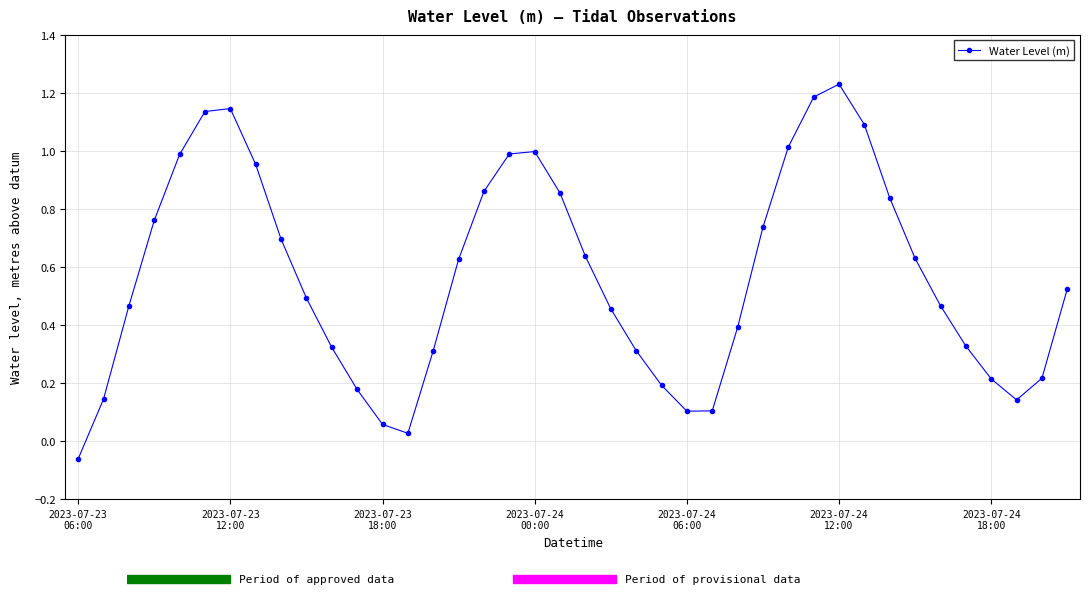

What is the difference between the maximum and minimum values?

1.3